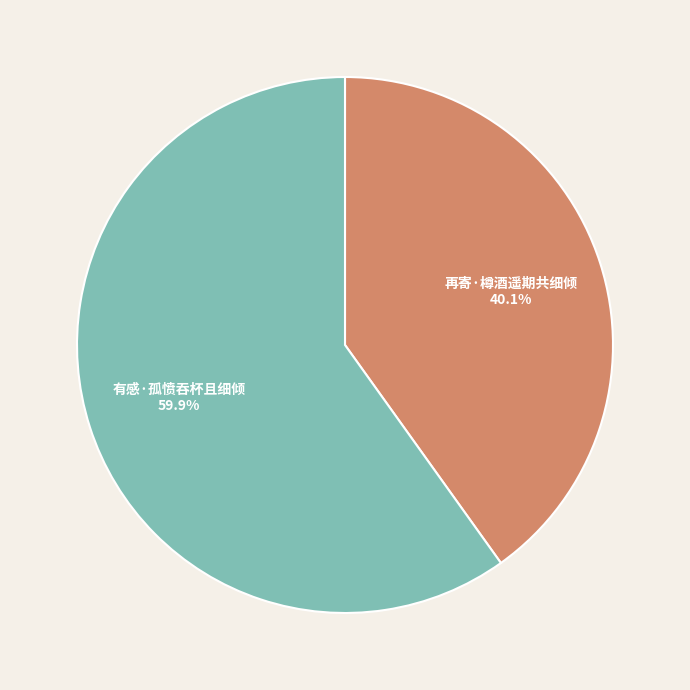

How much of the chart is everything except 有感·孤愤吞杯且细倾?

40.1%